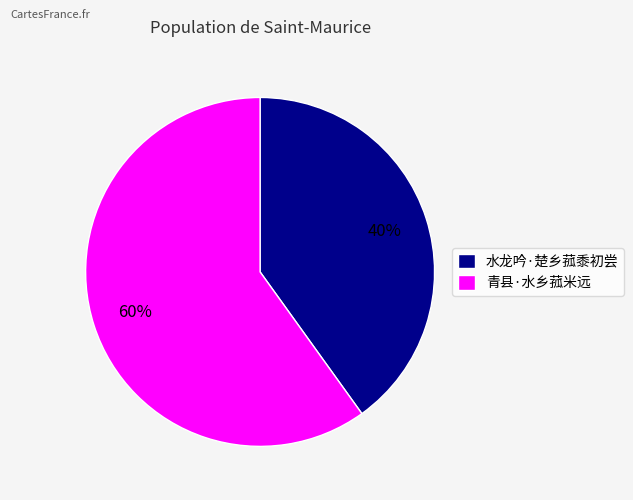

To the nearest percent, what is the combined percentage of 水龙吟·楚乡菰黍初尝 and 青县·水乡菰米远?

100%